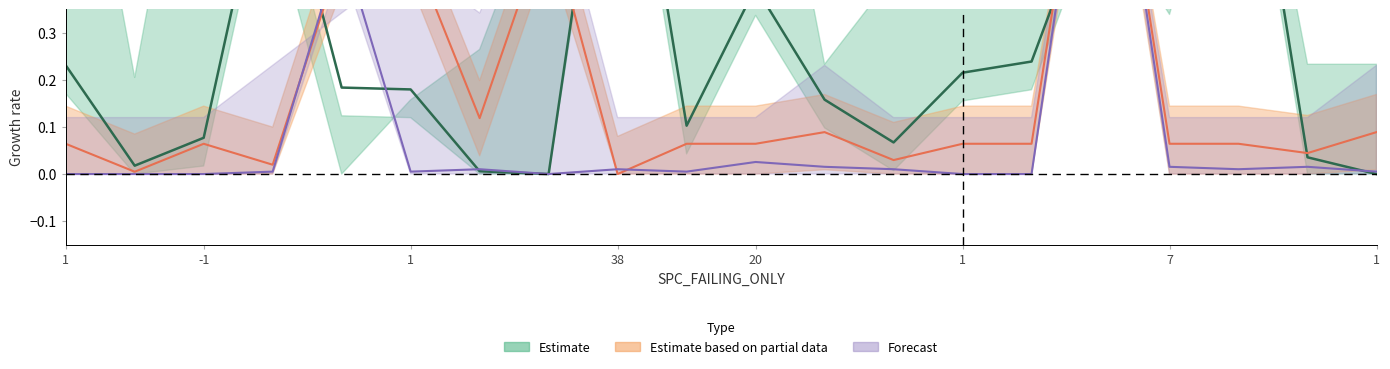

Is it true that SPC_SPACE equals 0.3 at 1?

False